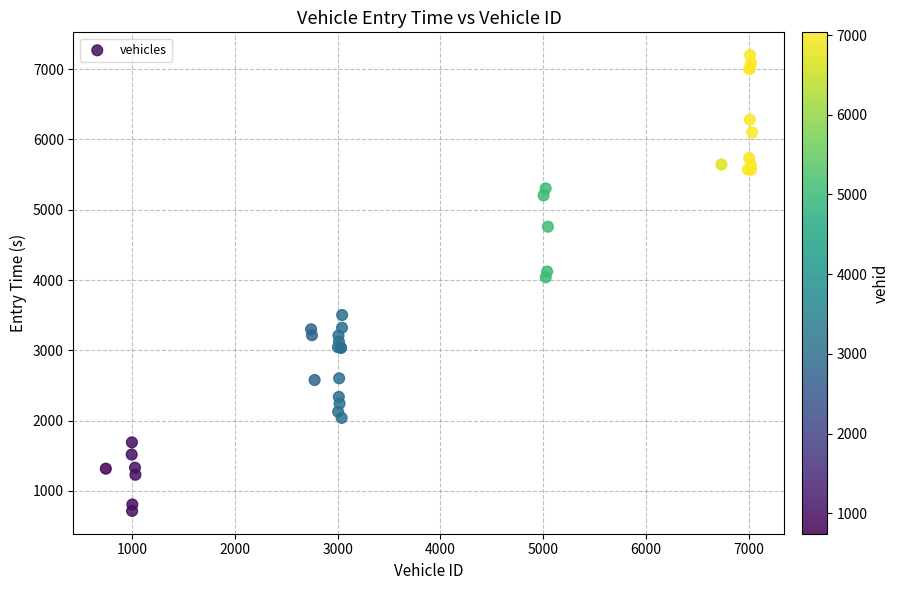

What Y value in the scatter plot is closest to 3957?

4039.1